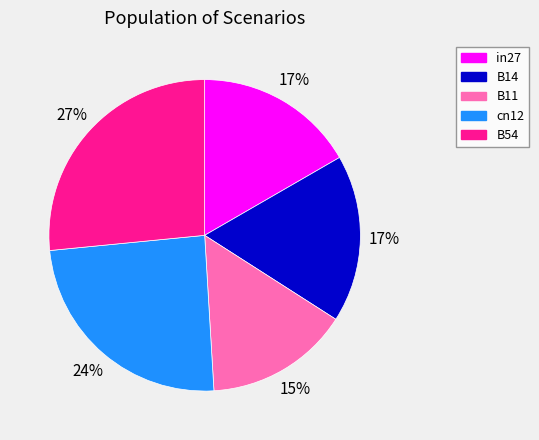

To the nearest percent, what is the difference between the largest and smallest slice percentages?

12%